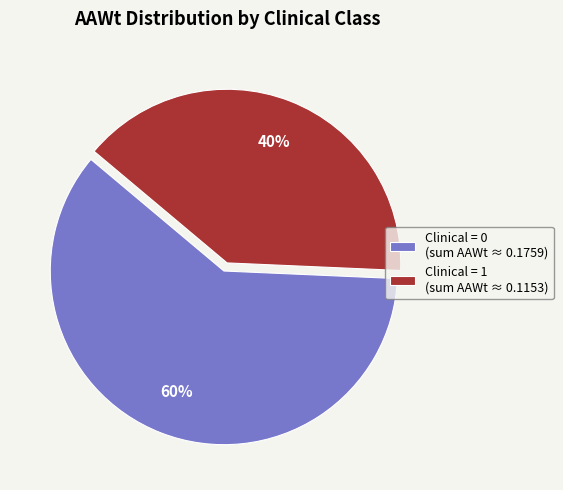

Is it true that Clinical = 0 (sum AAWt ≈ 0.1759) is 60% of the pie?

True